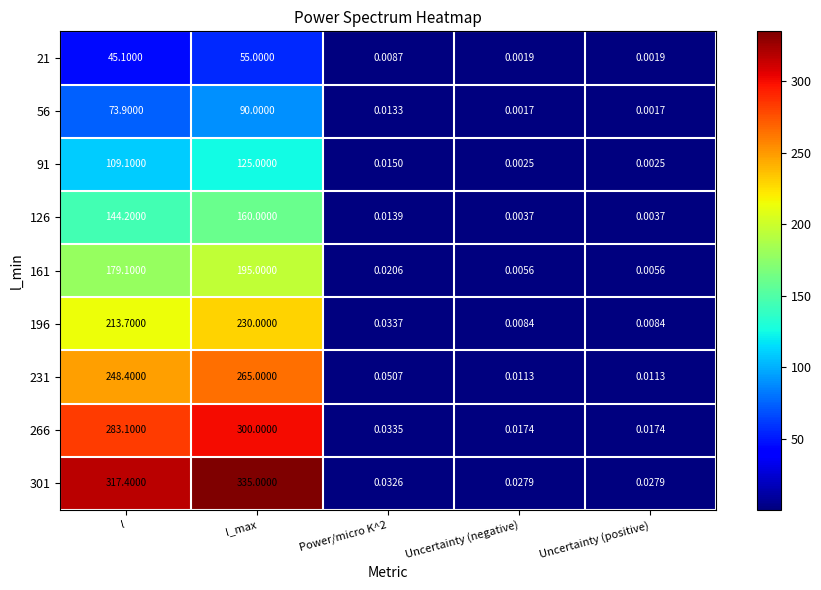

At which category does the chart reach its peak across all series?

l_max